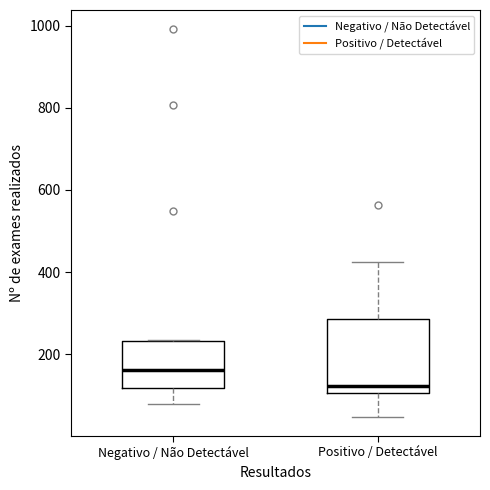

Which box's median line is the highest?

Negativo / Não Detectável